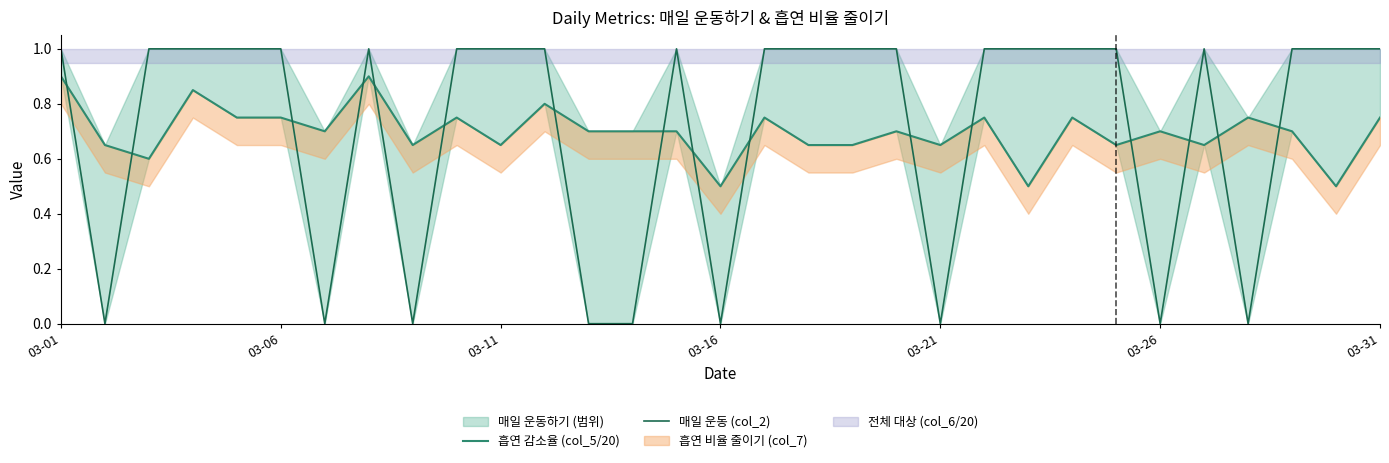

True or false: 매일 운동 (col_2) has a value of 0.5 at 12.

False